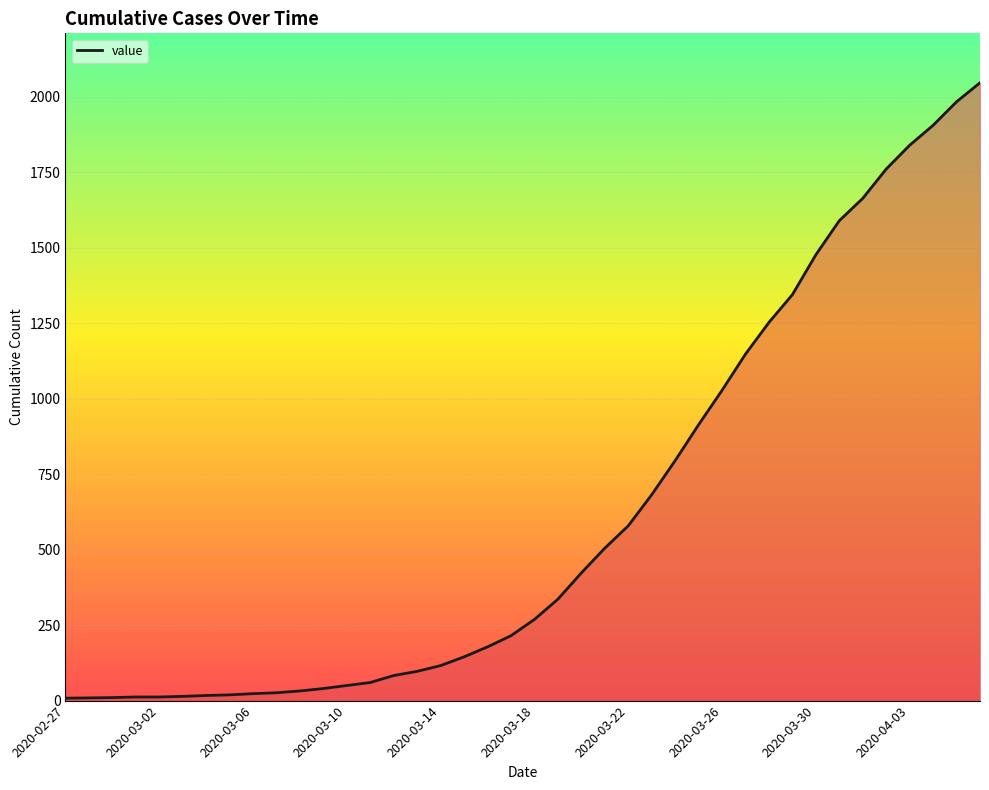

What is the maximum value shown in the chart?

2047